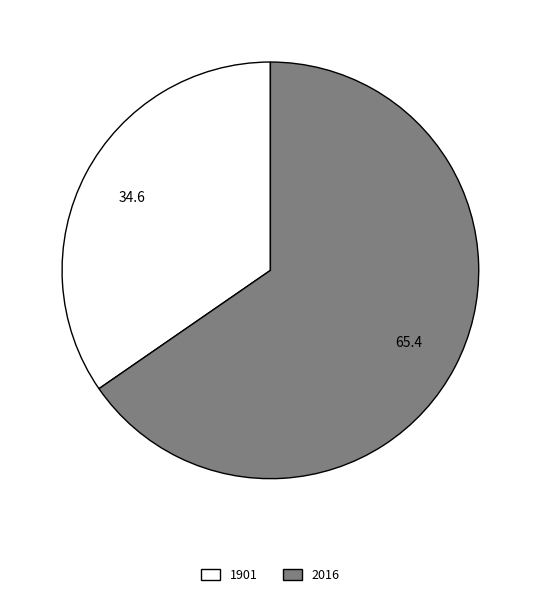

True or false: 1901 accounts for 22% of the total.

False